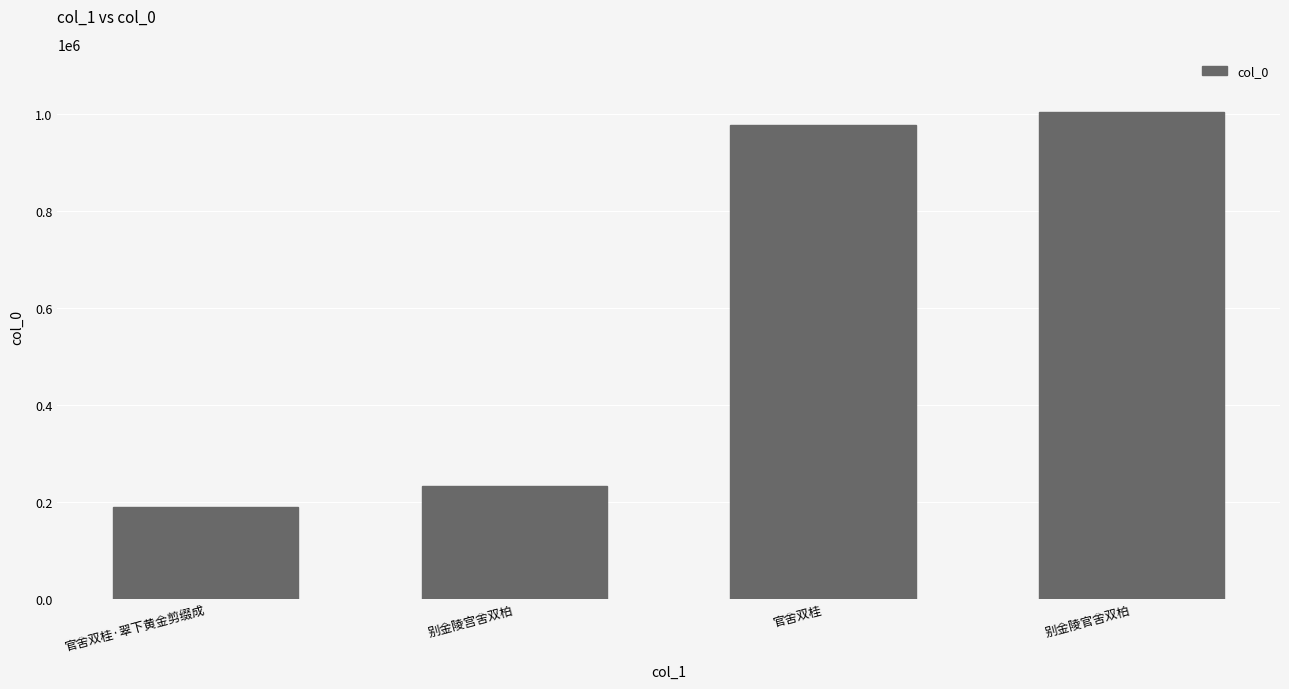

Are the bars grouped side by side (vs. stacked)?

No